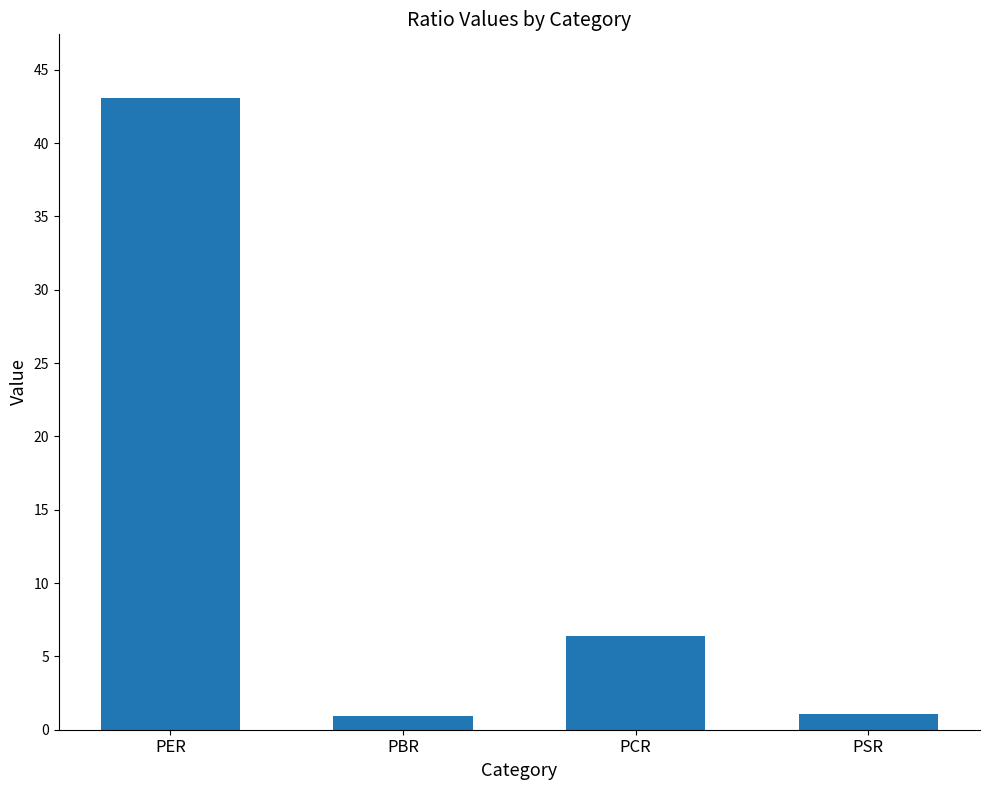

The value at PER is 43.1. True or false?

True